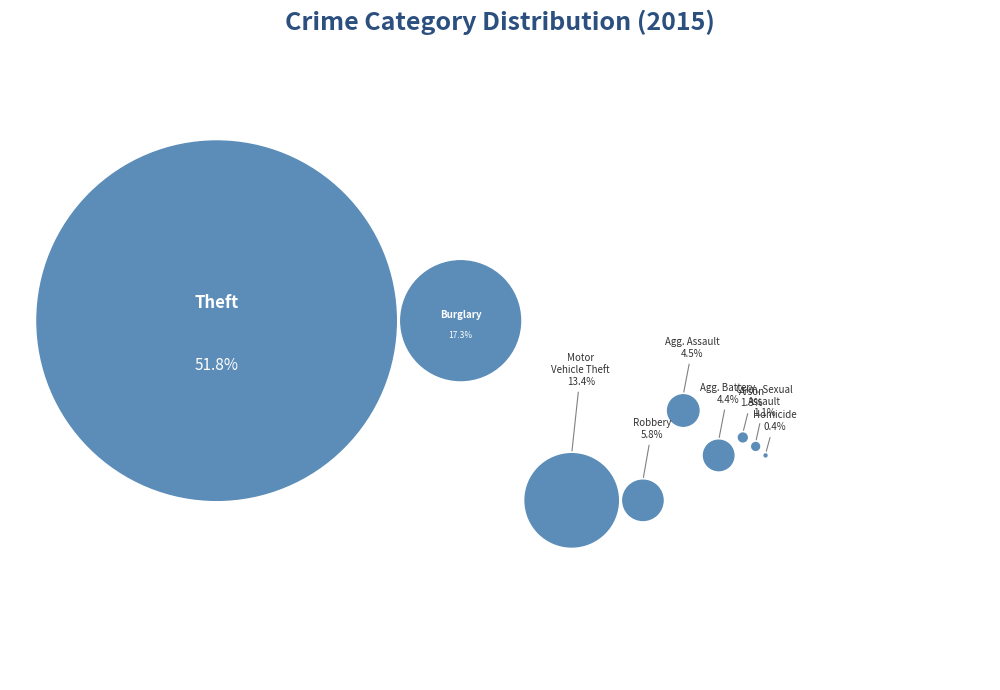

Rank the categories by value from highest to lowest.

Theft, Burglary, Motor Vehicle Theft, Robbery, Aggravated Assault, Aggravated Battery, Arson, Criminal Sexual Assault, Homicide